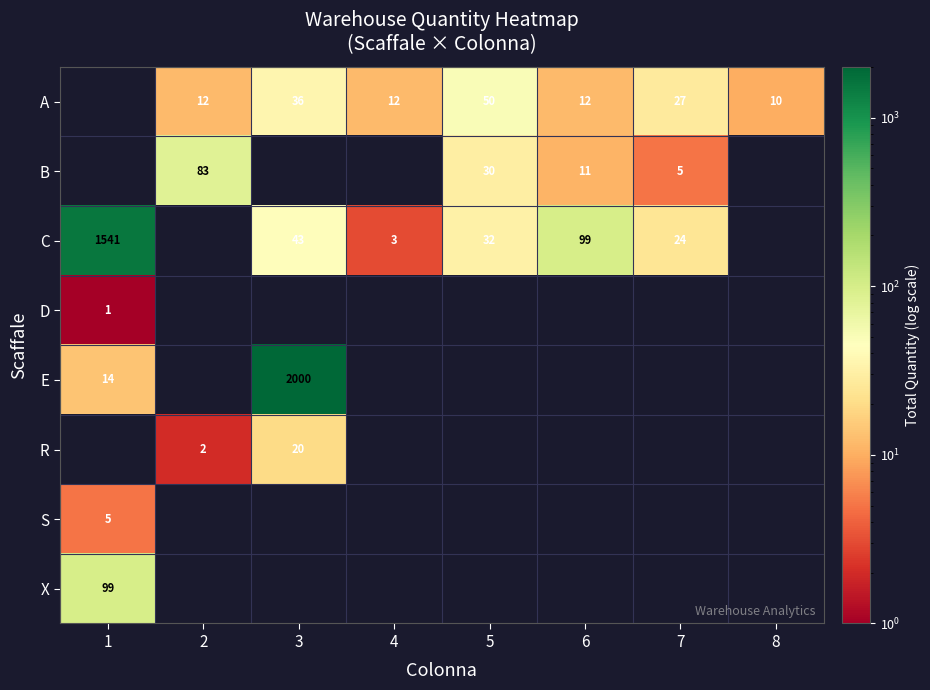

The B series shows 7 at 5. True or false?

False